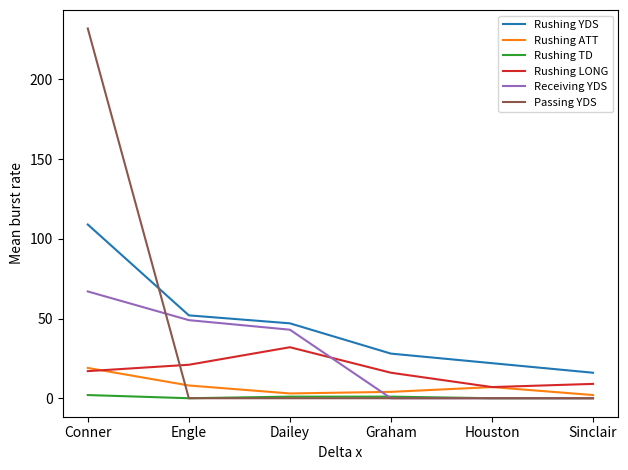

How many intersections are there between Passing YDS and Rushing LONG?

1